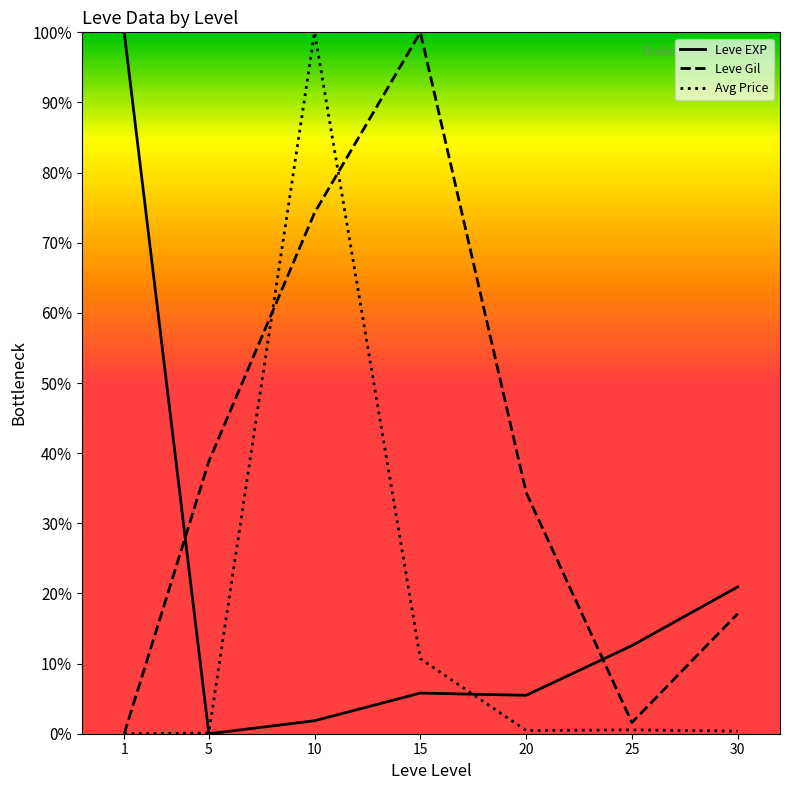

Is it true that Avg Price equals 1.0 at 10?

True